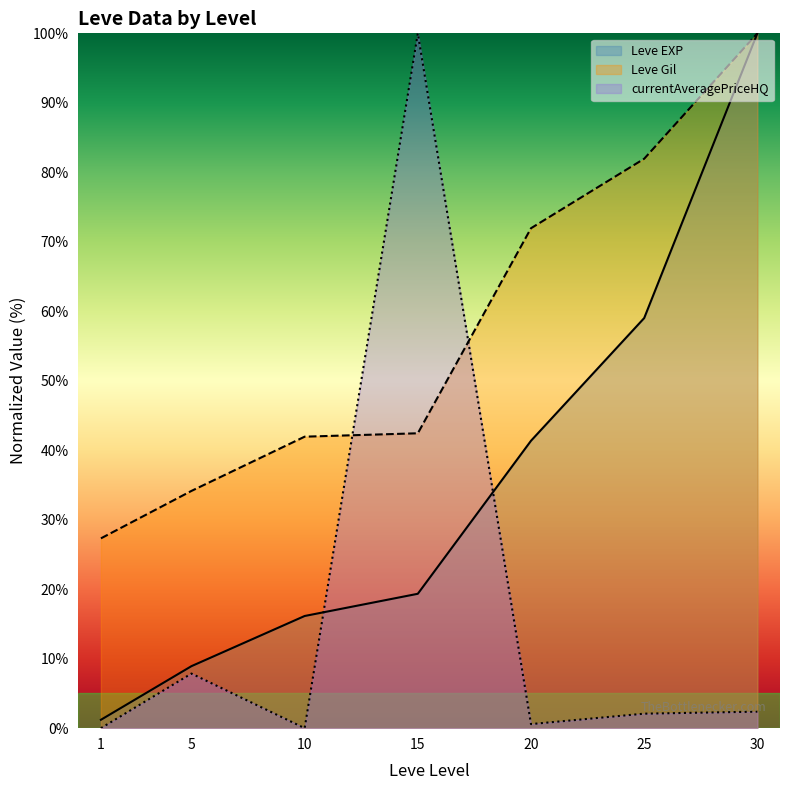

At which label is Leve EXP closest to 50?

20